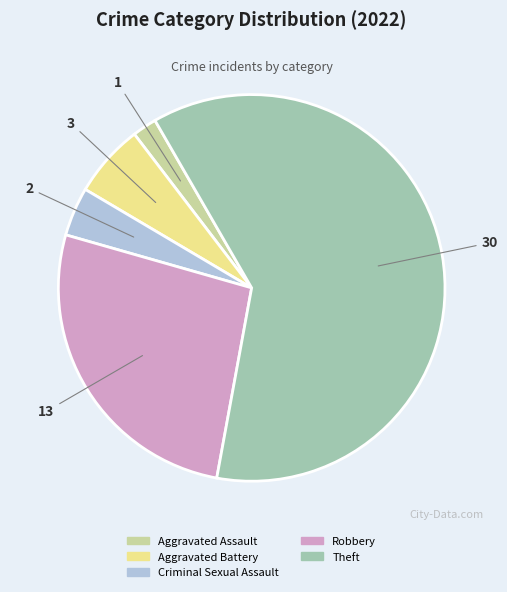

Does any single category account for the majority?

Yes